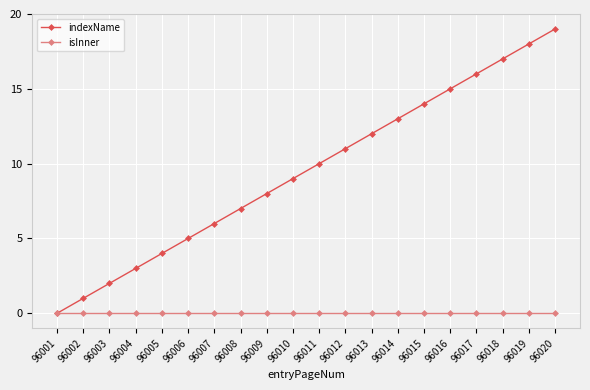

The indexName series shows 12 at 96013. True or false?

True